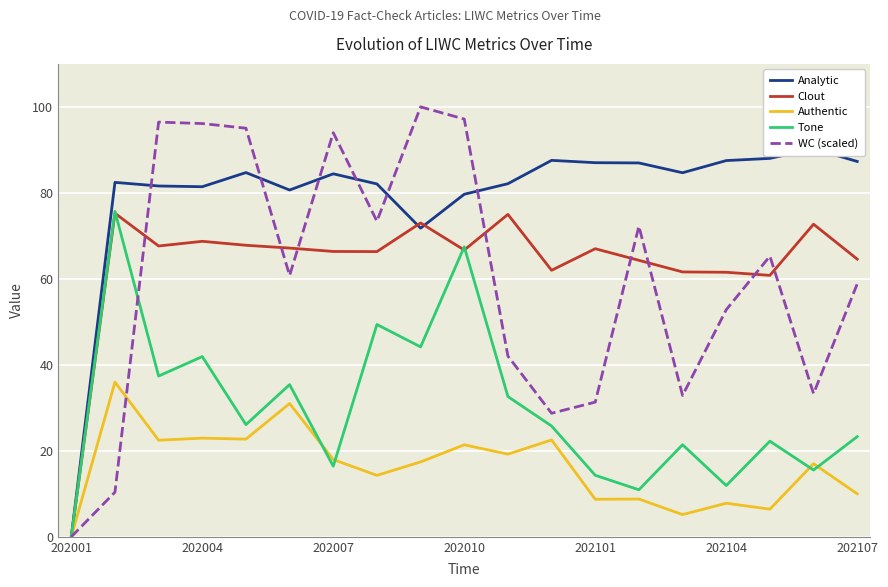

True or false: Authentic has a value of -21.7 at 202001.

False